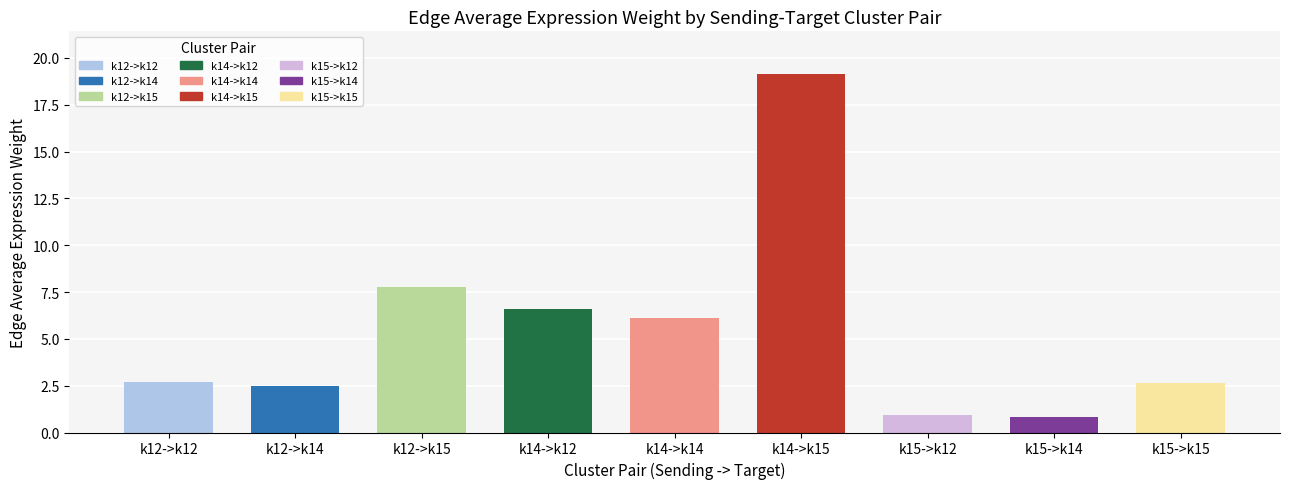

True or false: the data shows 13.7 at k12->k15.

False